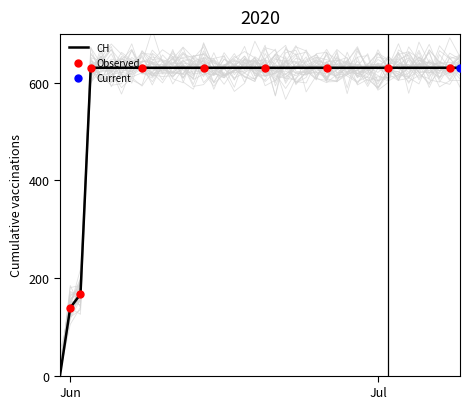

What is the ratio of the value at 2020-06-07 to the value at 2020-06-10?

1.0